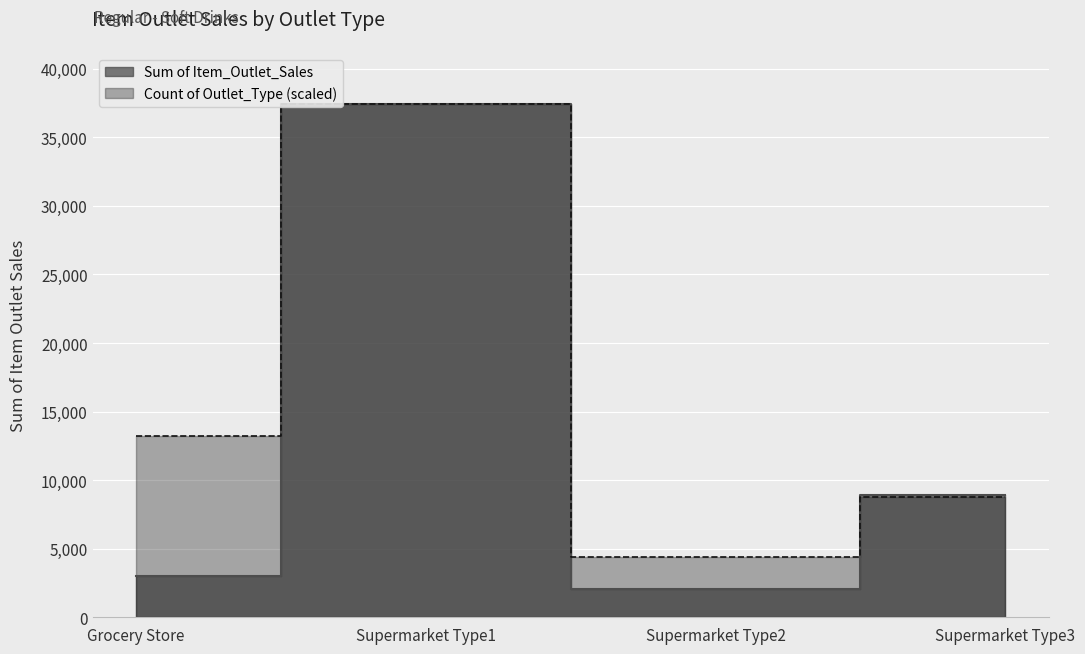

True or false: the data has more than 0 interior local peaks.

True